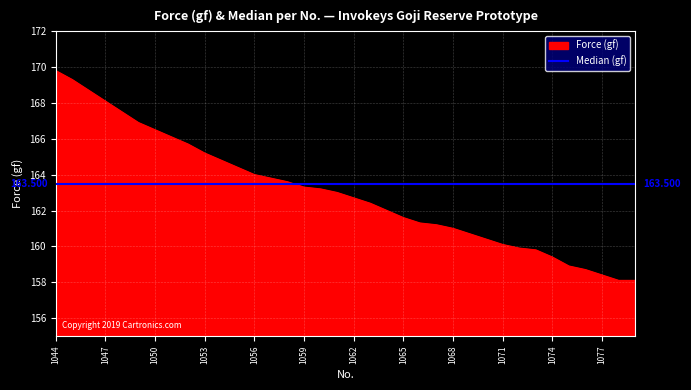

What is the smallest value displayed?

158.1